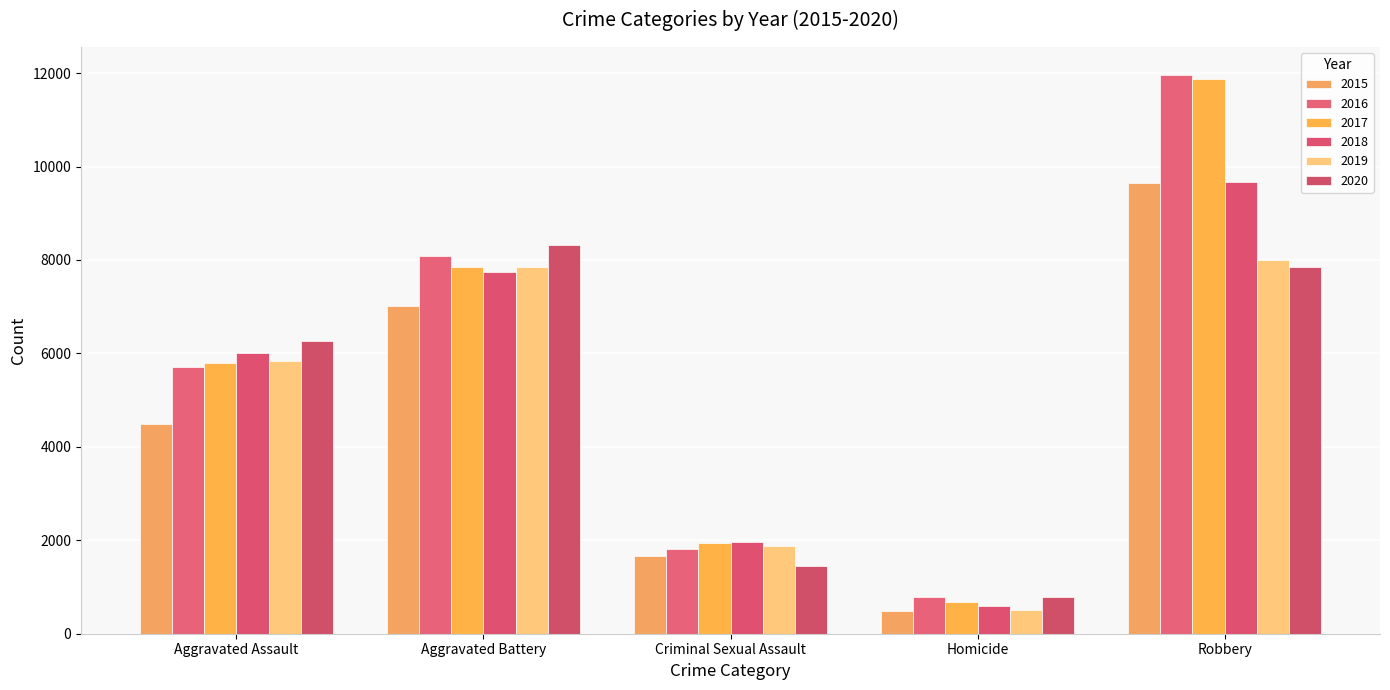

Reading left to right, what are all the values shown in this chart?

2015: Aggravated Assault=4480	Aggravated Battery=7018	Criminal Sexual Assault=1668	Homicide=496	Robbery=9638
2016: Aggravated Assault=5712	Aggravated Battery=8085	Criminal Sexual Assault=1816	Homicide=786	Robbery=11960
2017: Aggravated Assault=5793	Aggravated Battery=7845	Criminal Sexual Assault=1940	Homicide=672	Robbery=11880
2018: Aggravated Assault=6001	Aggravated Battery=7735	Criminal Sexual Assault=1970	Homicide=589	Robbery=9679
2019: Aggravated Assault=5840	Aggravated Battery=7857	Criminal Sexual Assault=1873	Homicide=498	Robbery=7994
2020: Aggravated Assault=6263	Aggravated Battery=8319	Criminal Sexual Assault=1447	Homicide=787	Robbery=7856